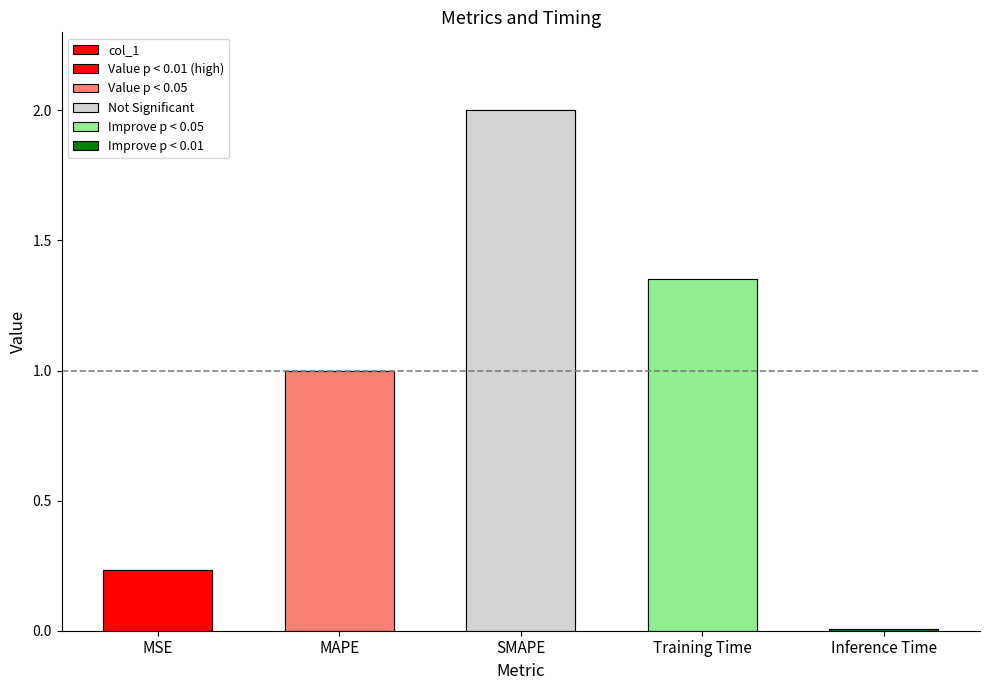

Reading right to left, what are all the values shown in this chart?

Inference Time=0.0	Training Time=1.4	SMAPE=2.0	MAPE=1.0	MSE=0.2